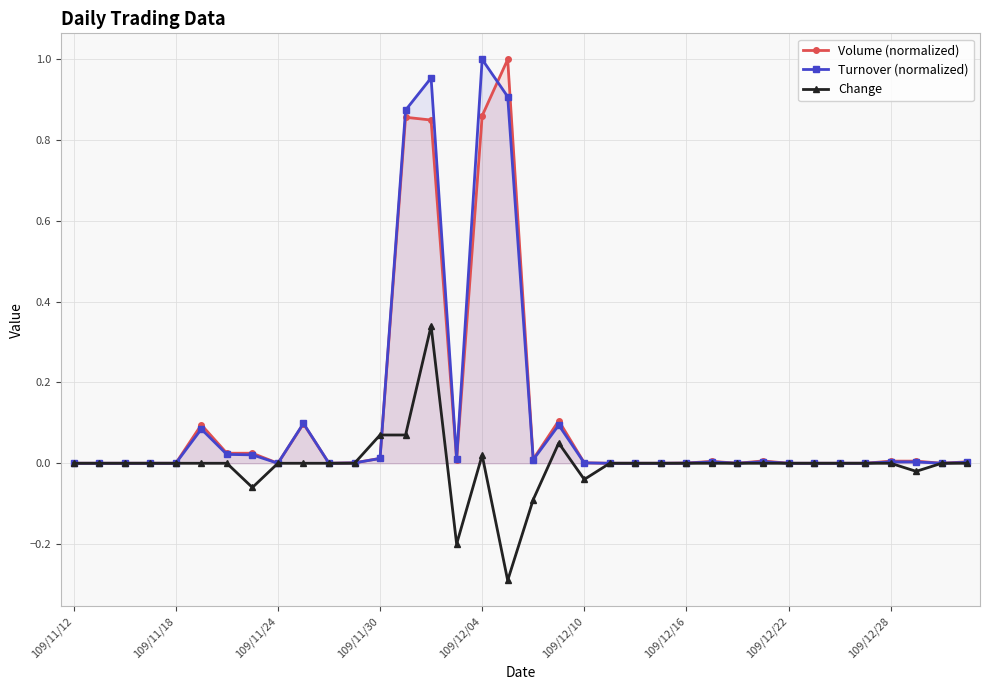

The value of Change at 109/12/22 is 0.2. True or false?

False